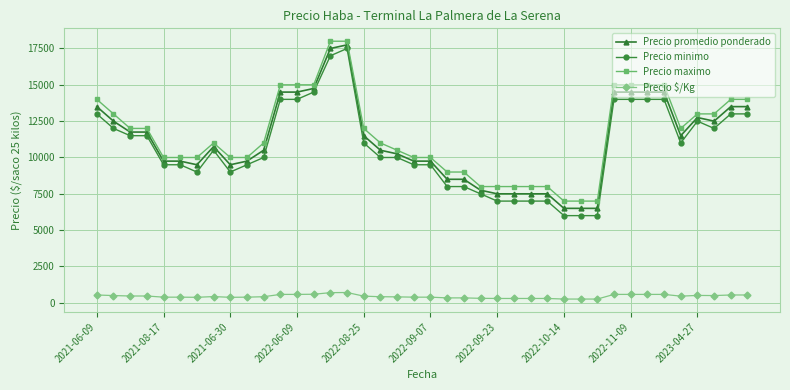

What is the sum of all Precio maximo values?

462500